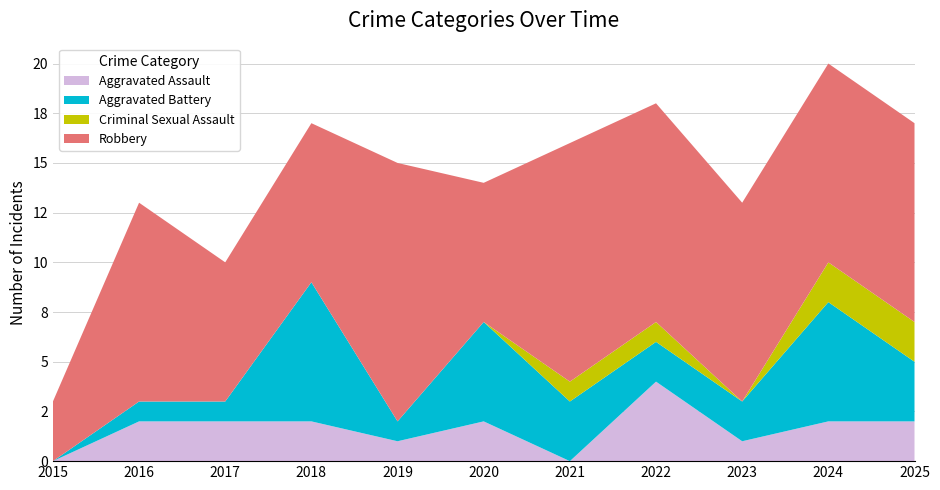

Reading left to right, list all the values displayed in this chart.

Aggravated Assault: 0	2	2	2	1	2	0	4	1	2	2
Aggravated Battery: 0	1	1	7	1	5	3	2	2	6	3
Criminal Sexual Assault: 0	0	0	0	0	0	1	1	0	2	2
Robbery: 3	10	7	8	13	7	12	11	10	10	10